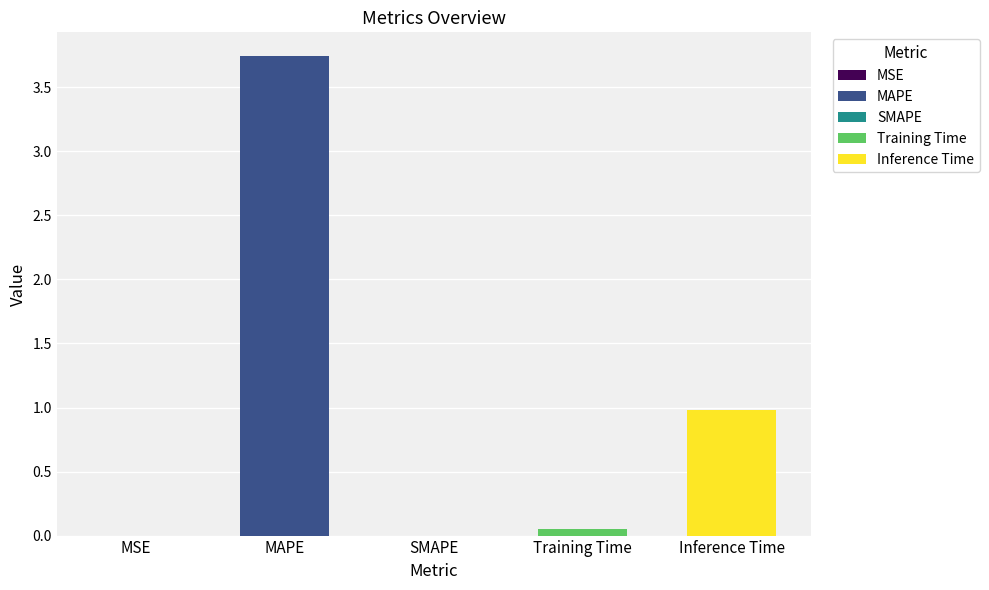

What is the approximate value at MAPE?

3.7